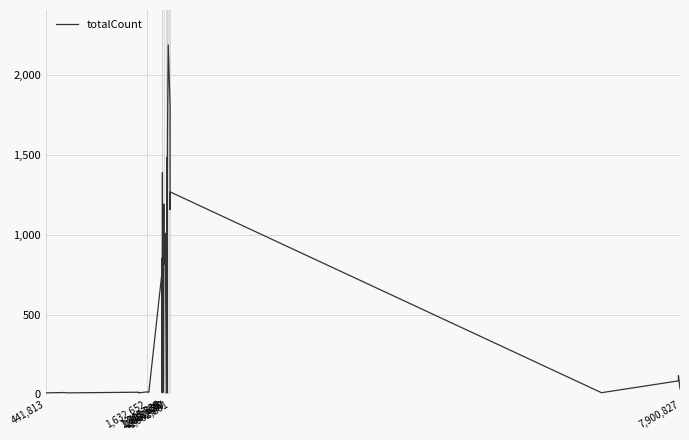

Where is the first local maximum?

1,632,652